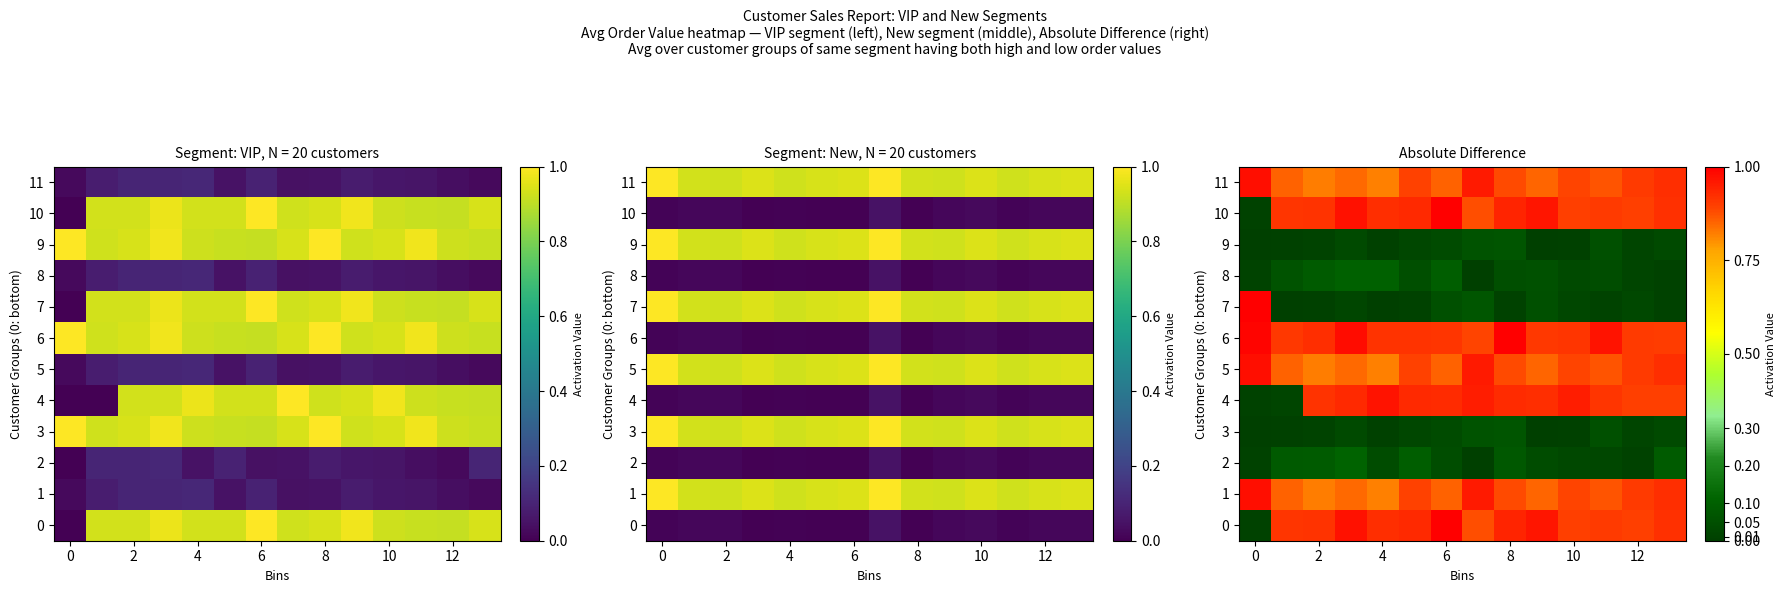

The value of 3 at 2 is 0.0. True or false?

False